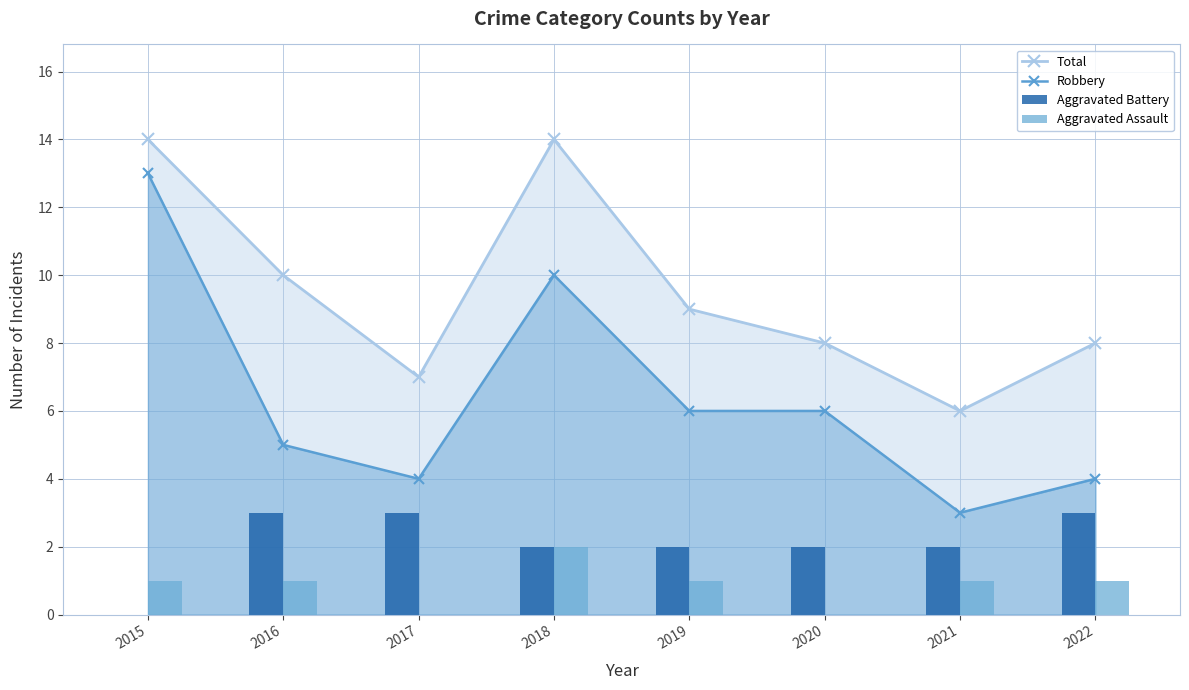

What is the sum of all Aggravated Assault values?

7